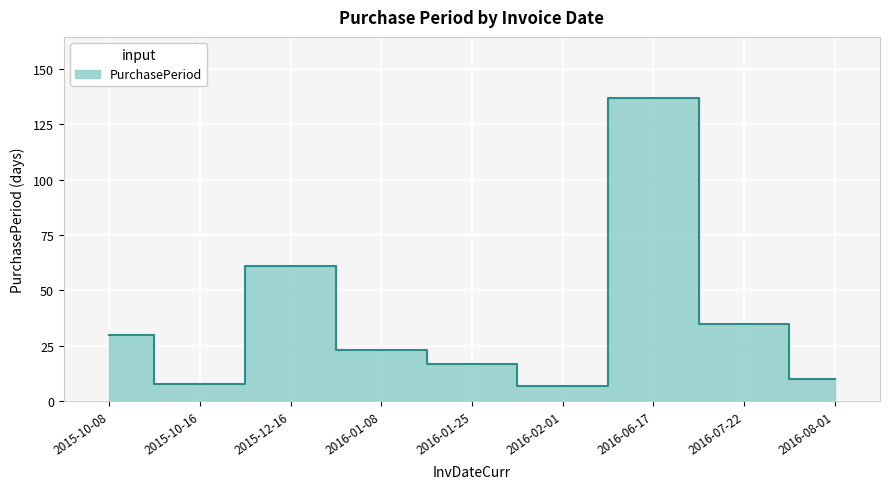

How many interior local valleys (lower than both neighbors) does the data have?

2